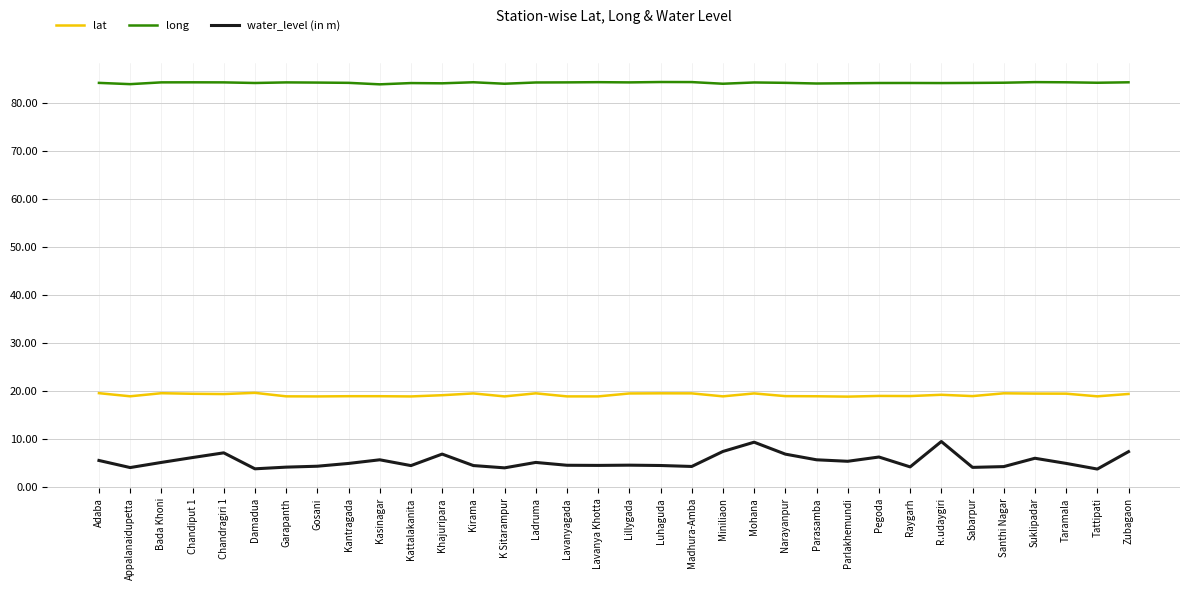

What is the spread (max minus min) of values at Pegoda?

78.0